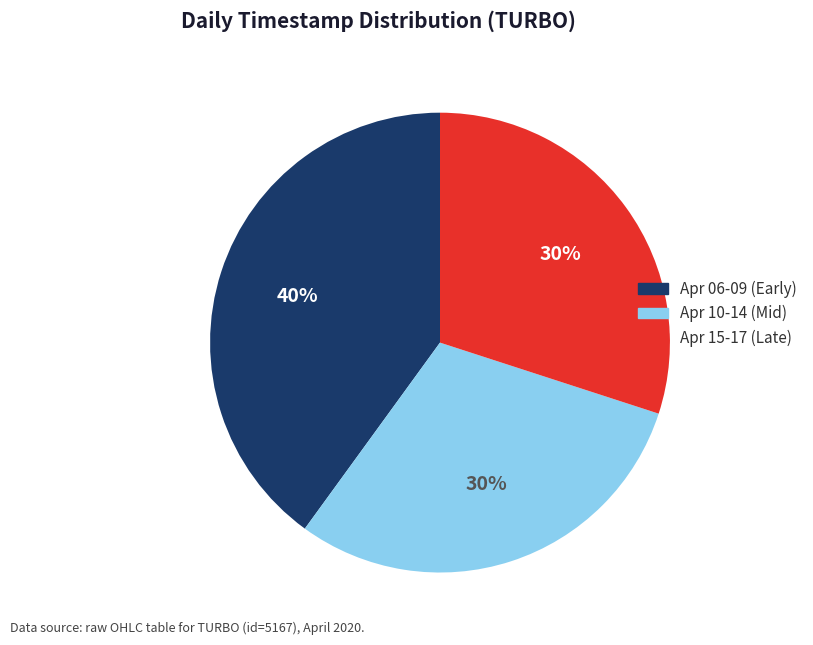

To the nearest percent, what is the difference between the largest and smallest slice percentages?

10%